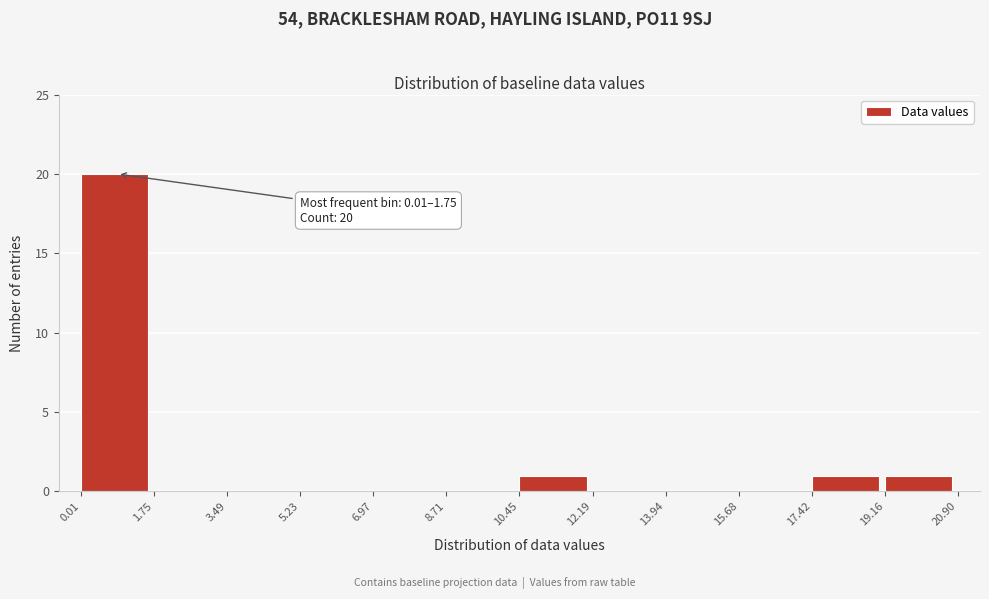

Over which range of the x-axis is the bar tallest?

0.01 to 1.75